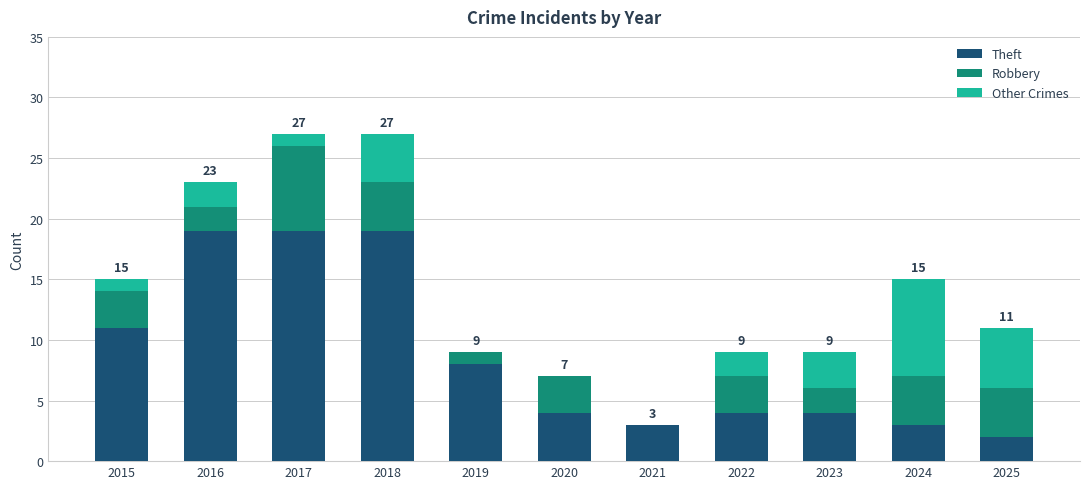

Are the bars horizontal?

No